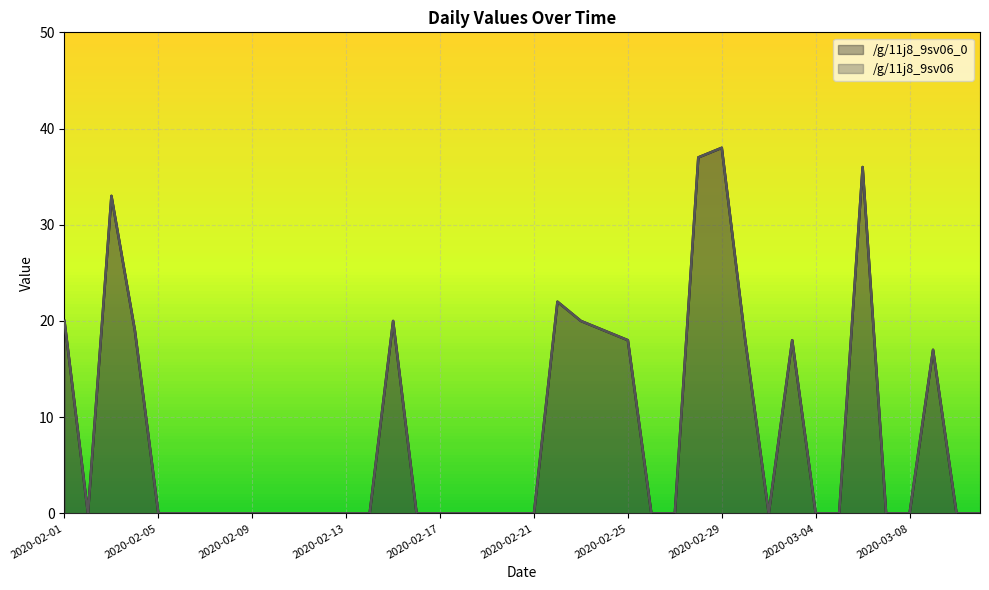

How many values in the /g/11j8_9sv06_0 series exceed 0?

14